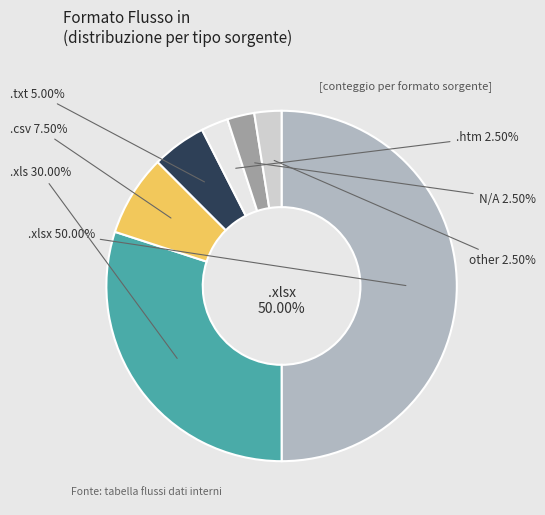

The .htm slice represents 10% of the pie. True or false?

False